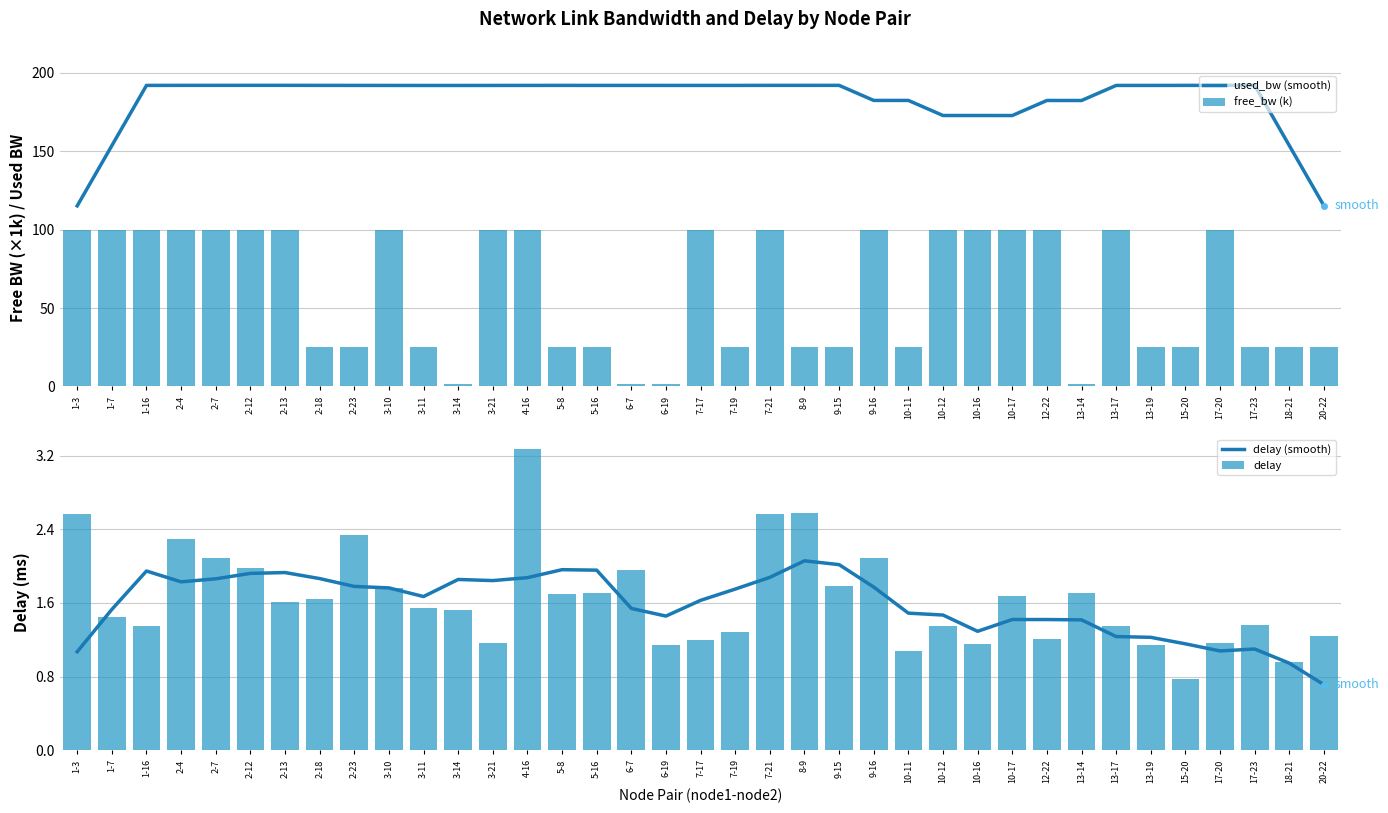

Which has a higher value, 10-11 or 2-4?

2-4